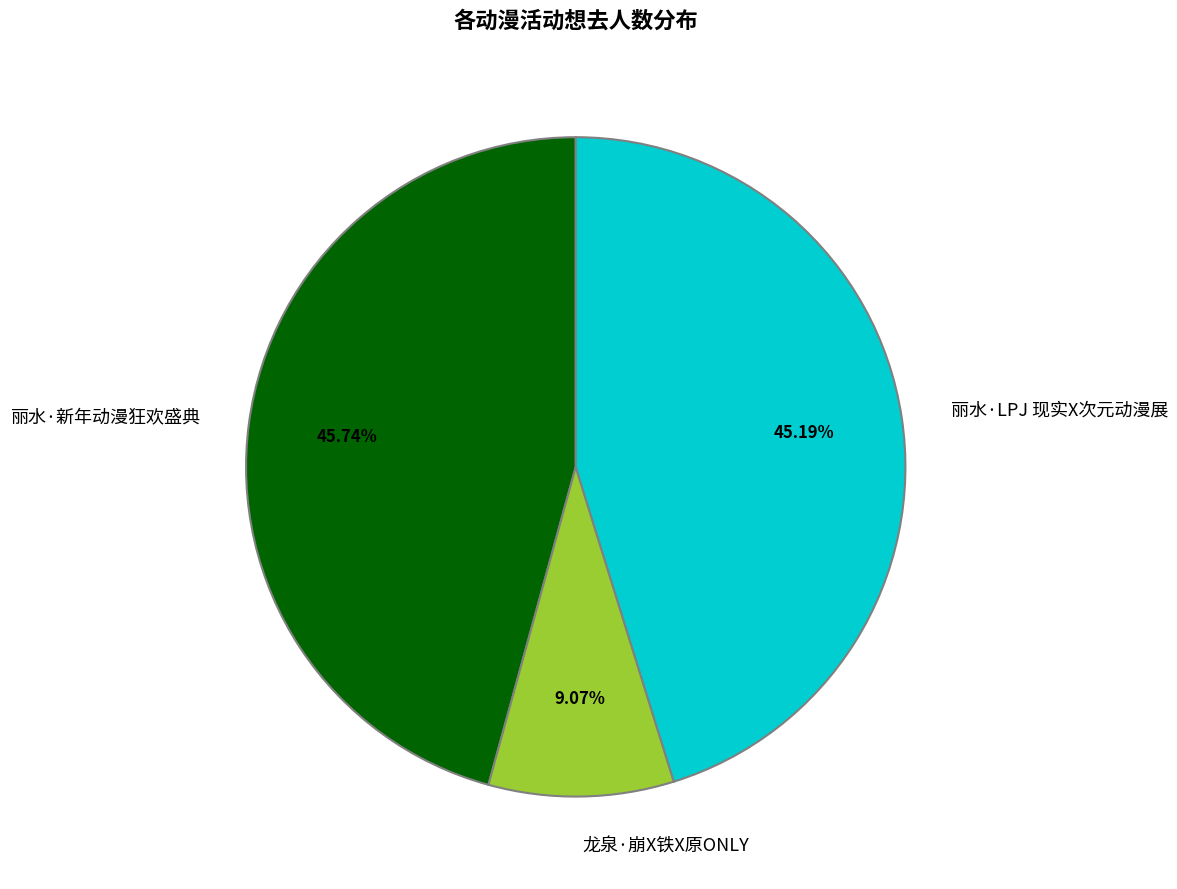

Combined, what portion of the pie is 龙泉·崩X铁X原ONLY and 丽水·LPJ 现实X次元动漫展?

54.3%